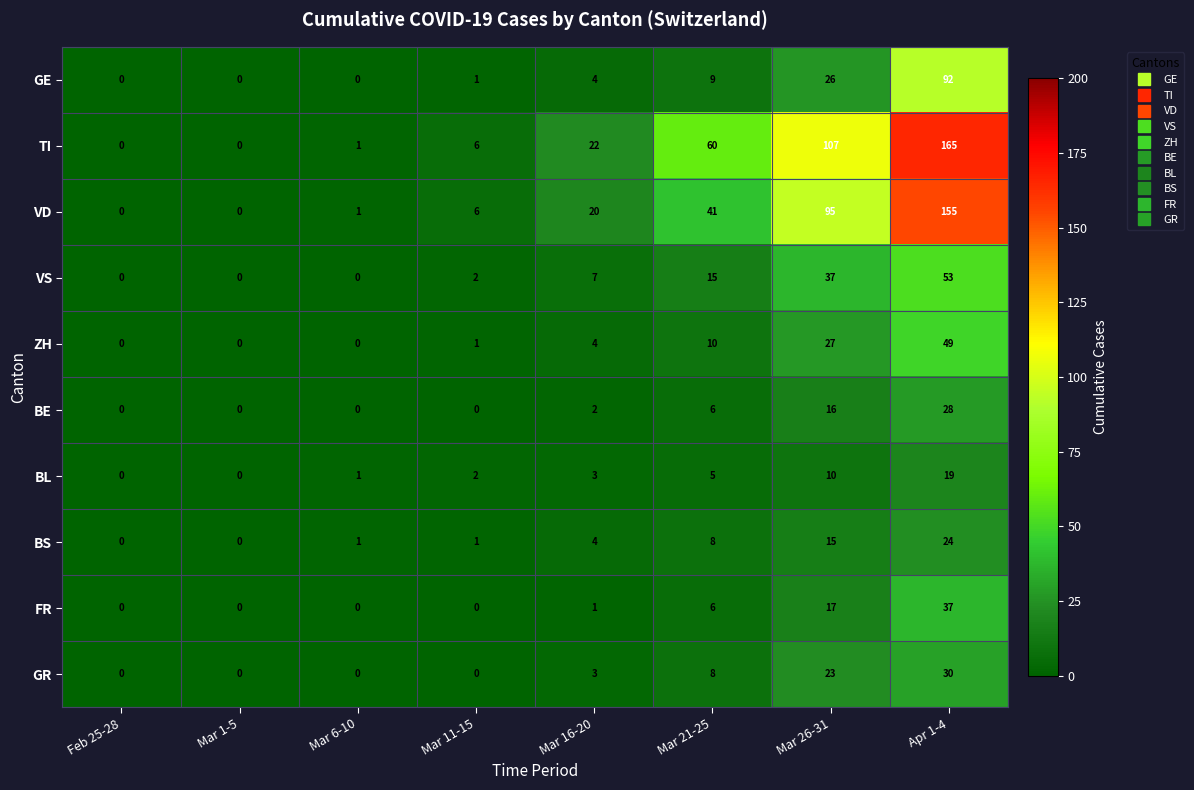

What value does the BL series have at Mar 26-31, to the nearest 10?

10